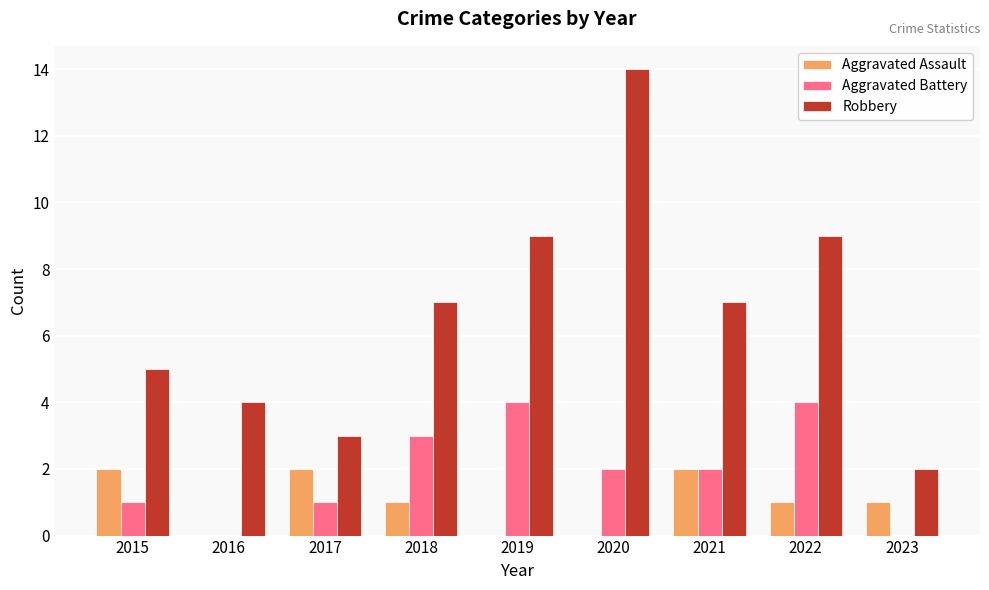

What are all the series names shown in the legend?

Aggravated Assault, Aggravated Battery, Robbery